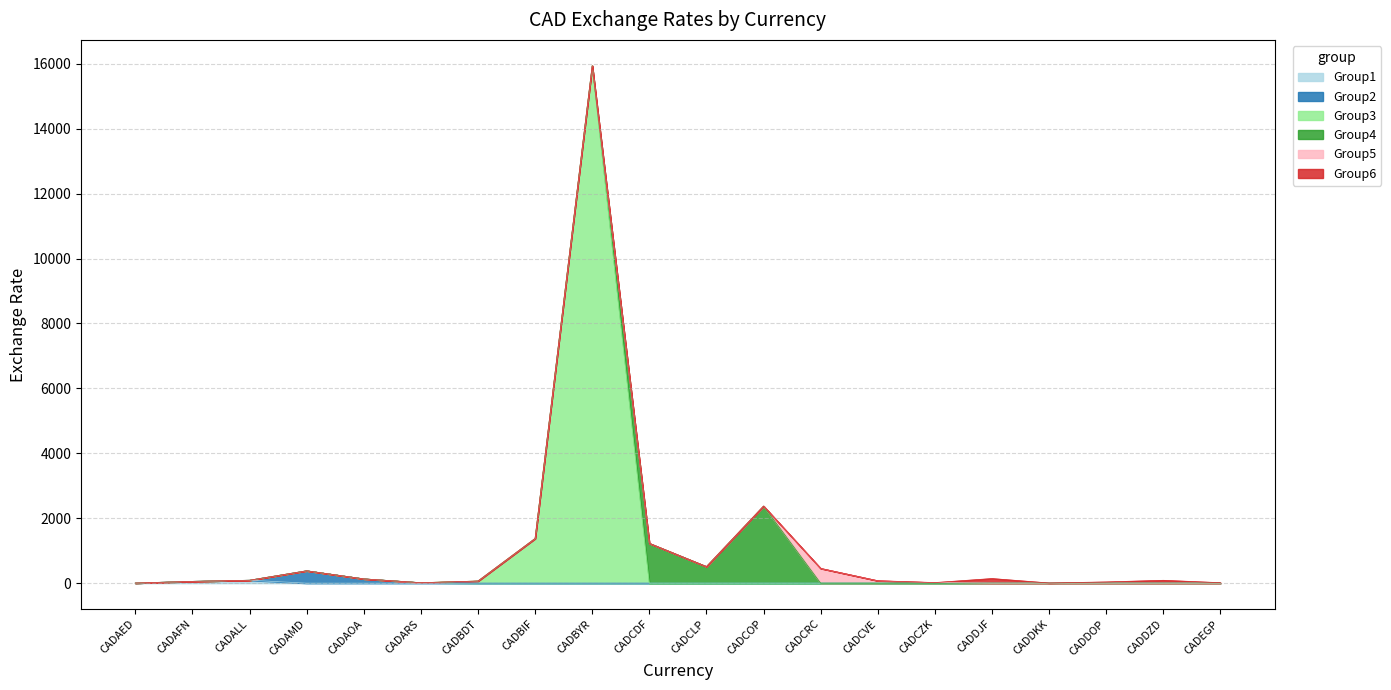

What is the maximum value shown in the chart?

15937.3